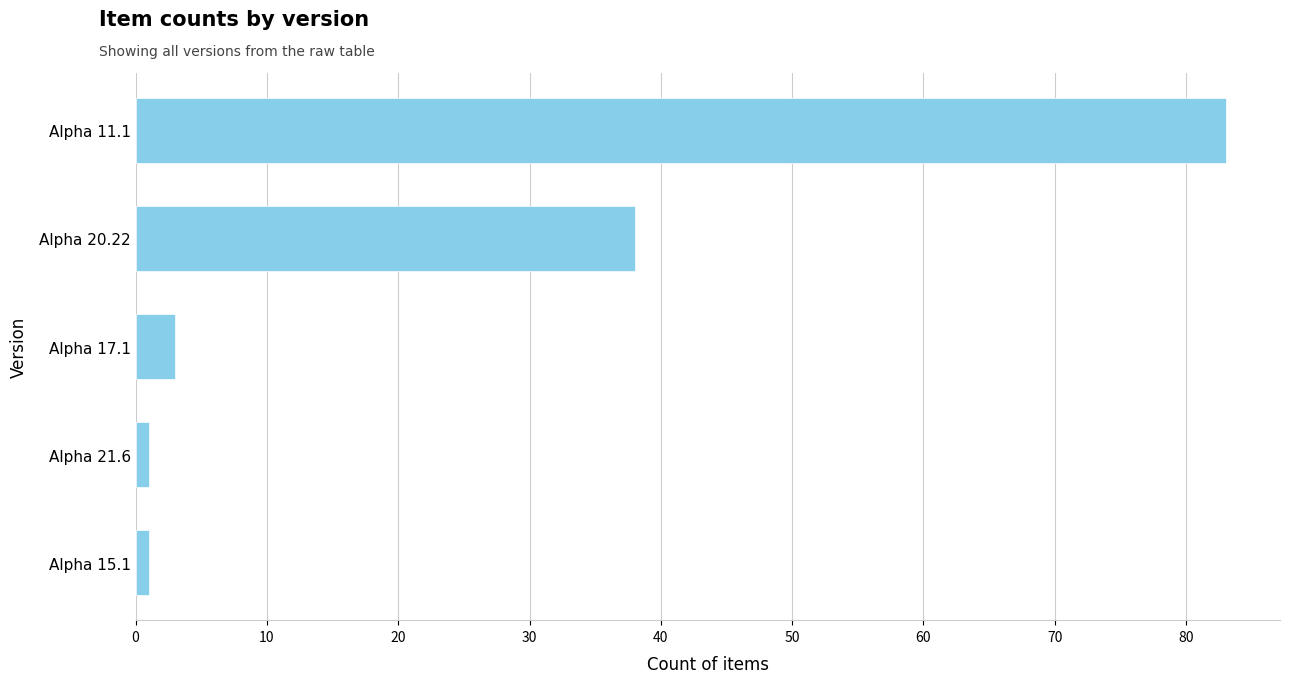

What is the maximum value shown in the chart?

83